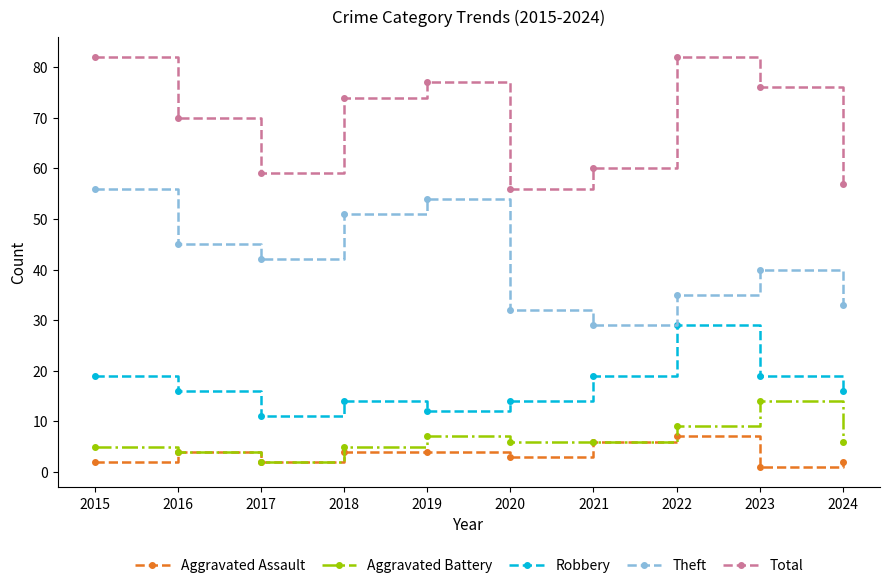

True or false: Aggravated Assault and Robbery cross at least once.

False